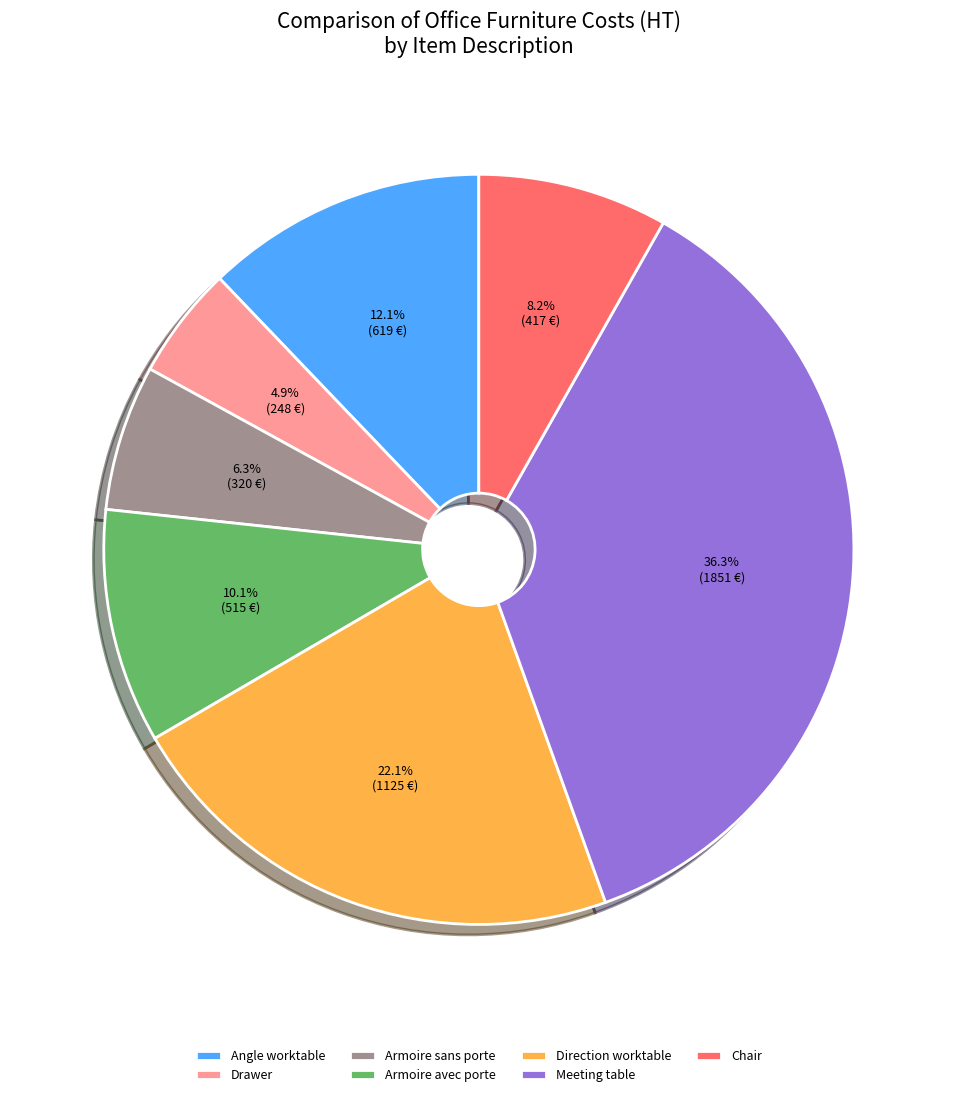

Is it true that Meeting table is 36% of the pie?

True